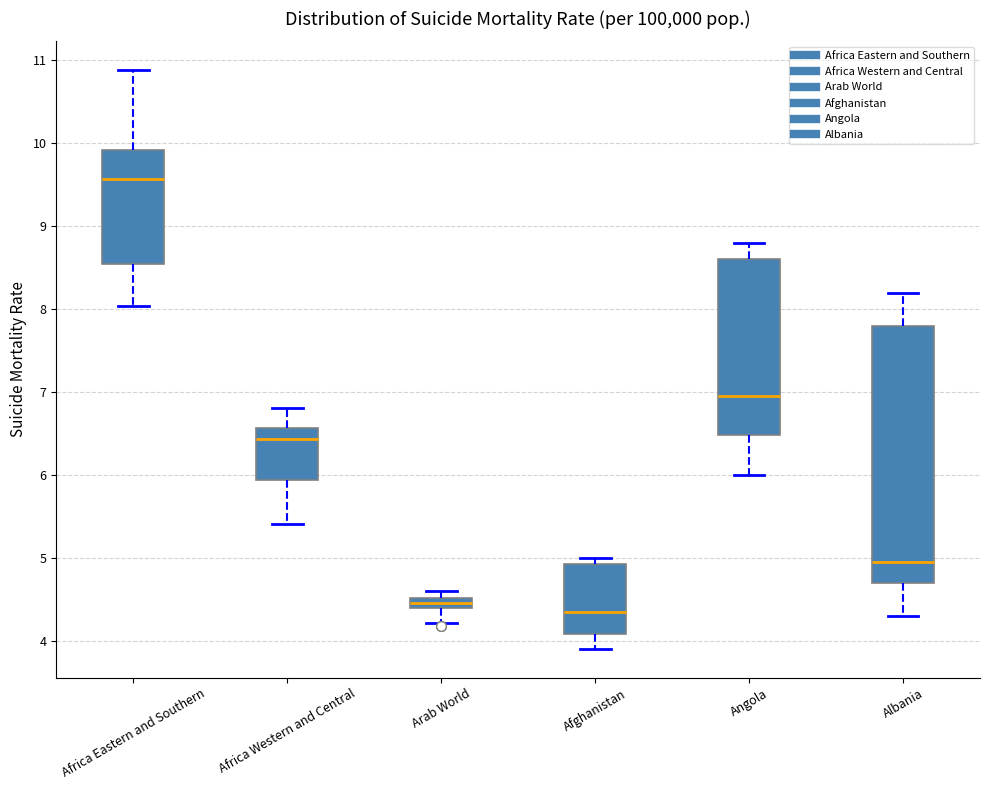

Which box has the lowest median line?

Afghanistan